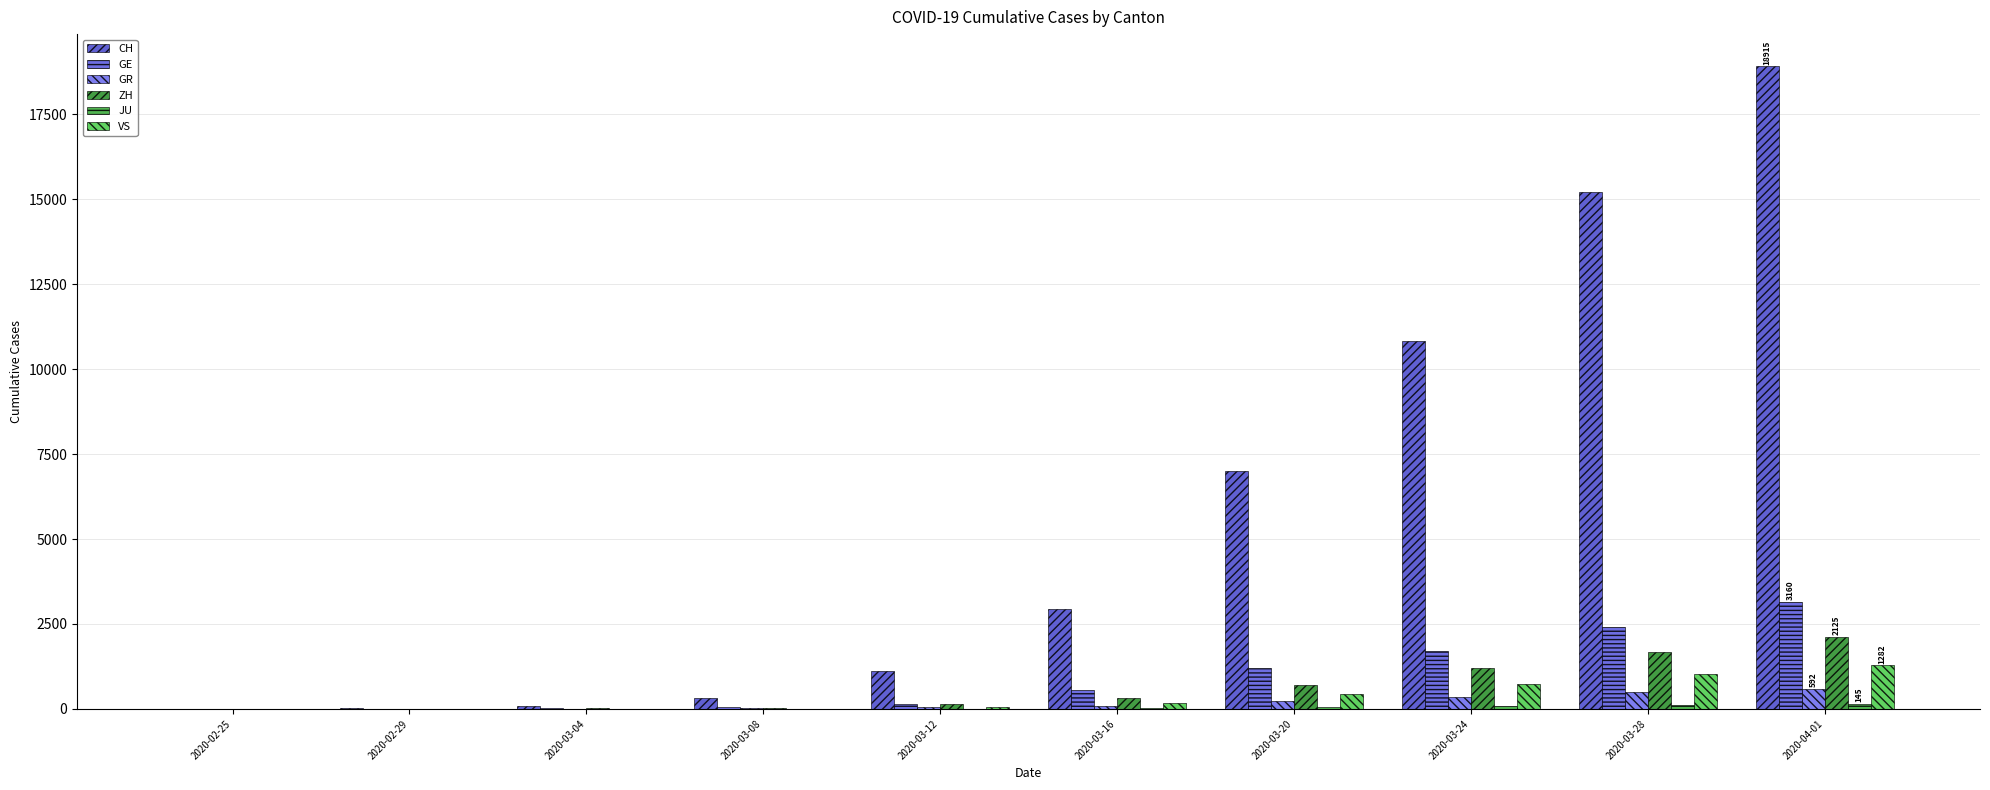

Where does the GR series first go above 84?

2020-03-20